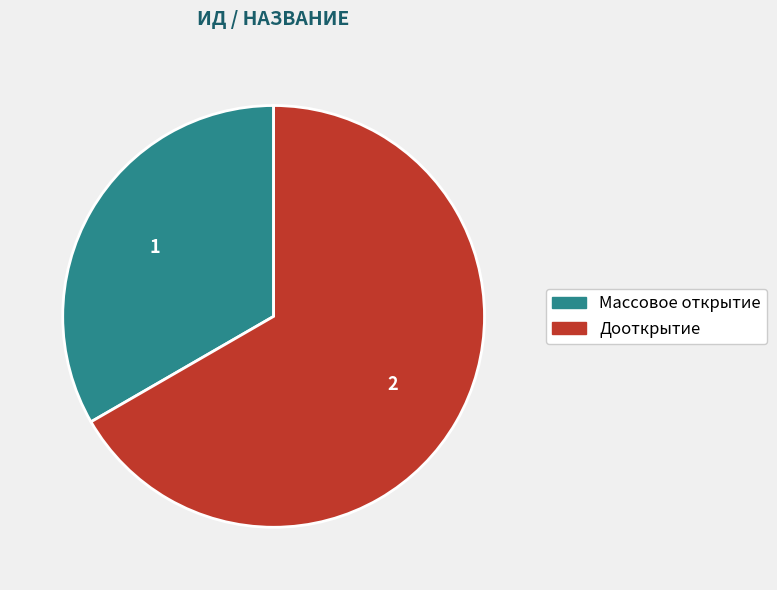

Which category has the biggest portion of the pie?

Дооткрытие